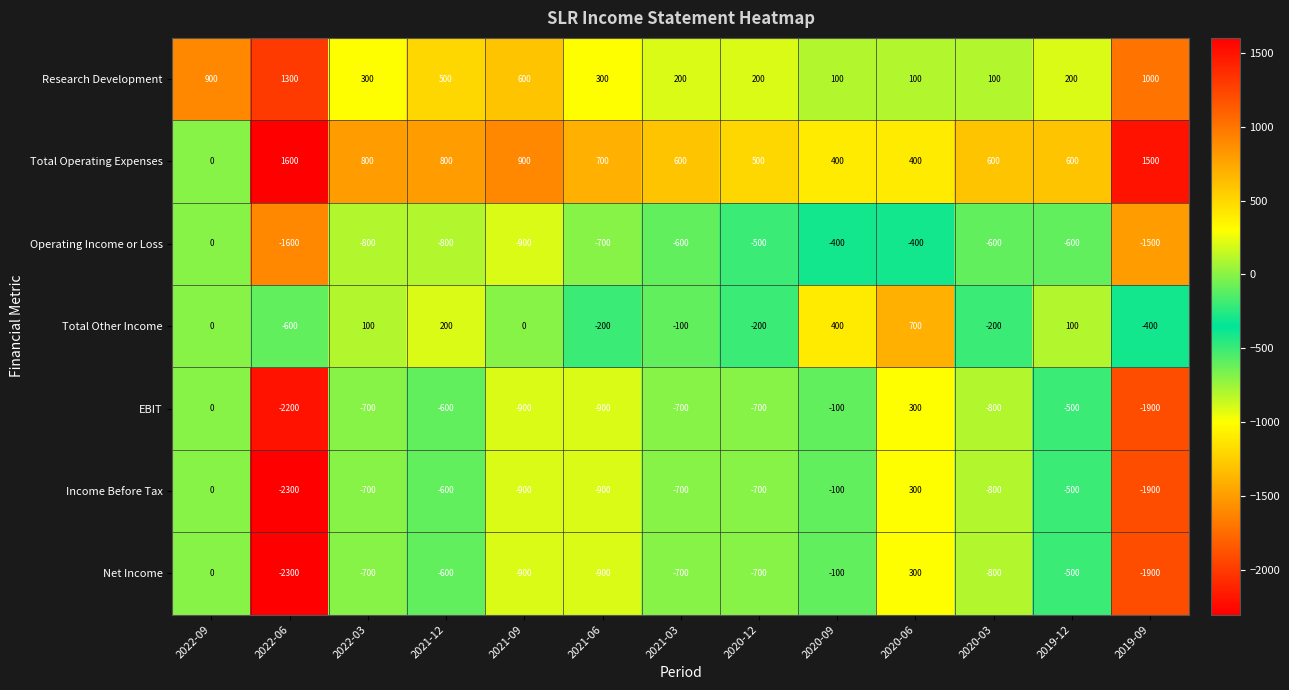

What is the minimum value for Net Income?

-2300